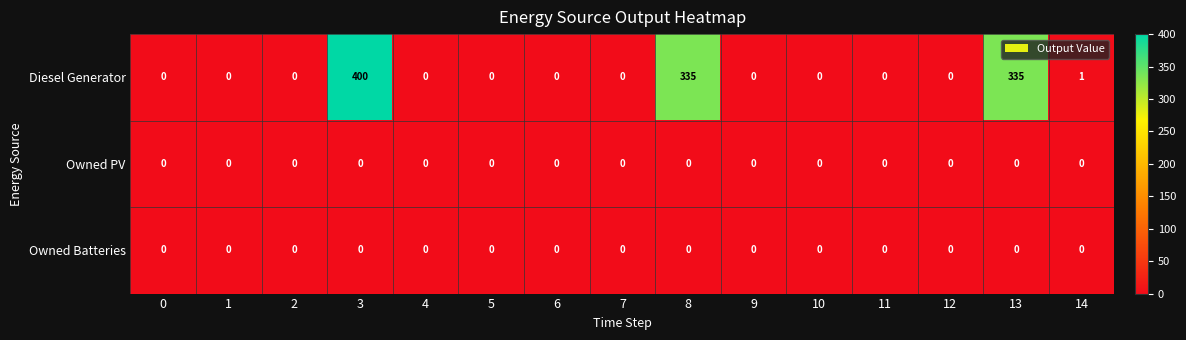

At how many categories does at least one series exceed 256?

3